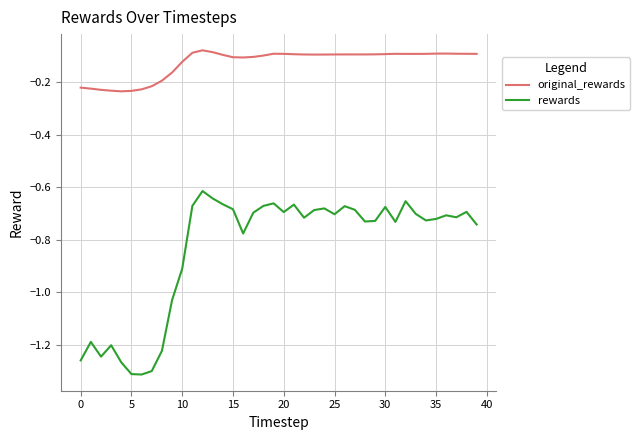

True or false: original_rewards and rewards intersect in this chart.

False